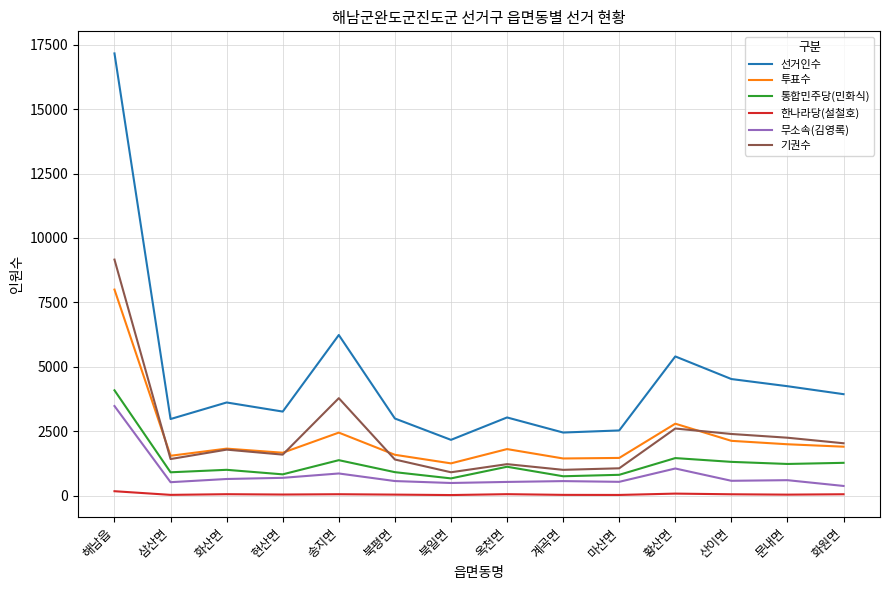

What is the difference between the second highest and second lowest values in the 무소속(김영록) series?

562